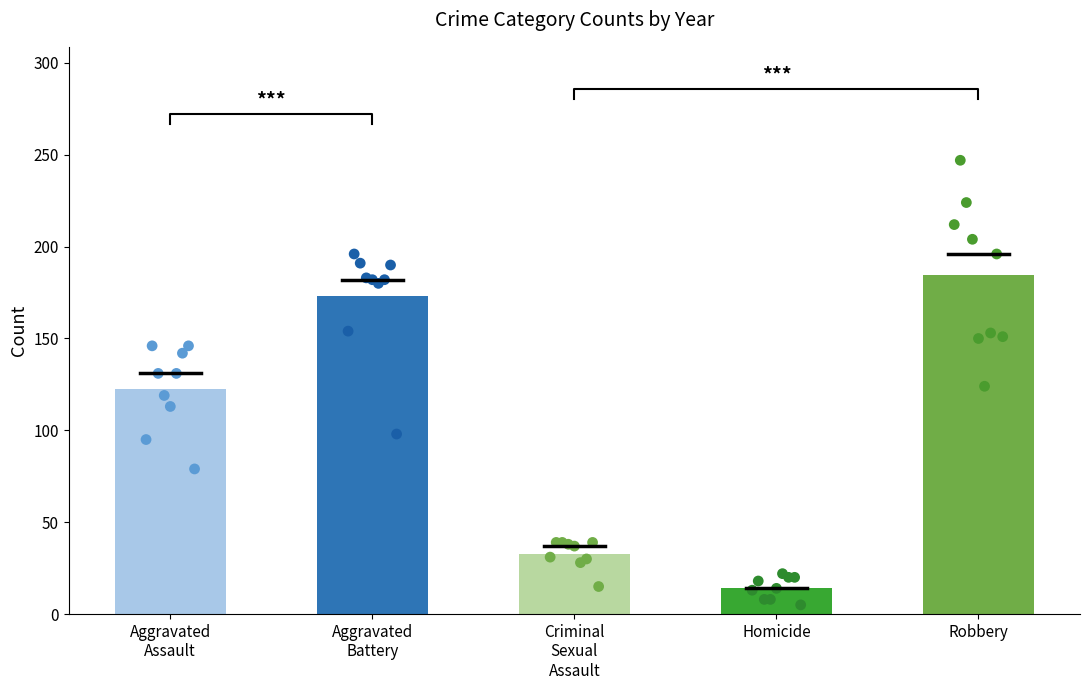

What are all the series names shown in the legend?

Aggravated Assault, Aggravated Battery, Criminal Sexual Assault, Homicide, Robbery